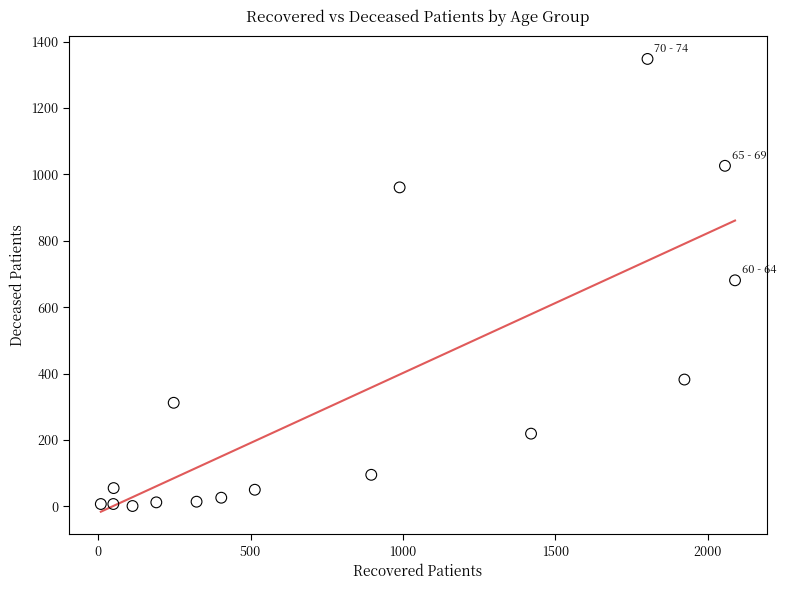

What is the range of Y values (max minus min)?

1347